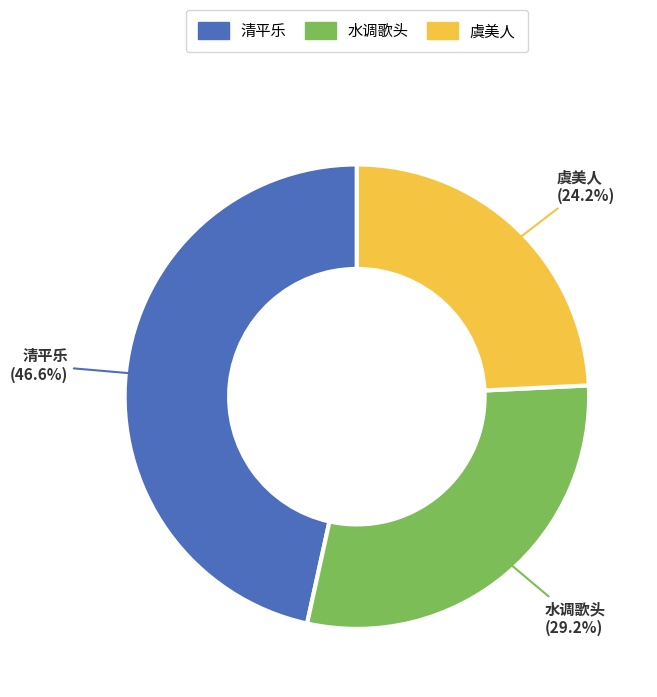

Count the number of slices in the pie.

3